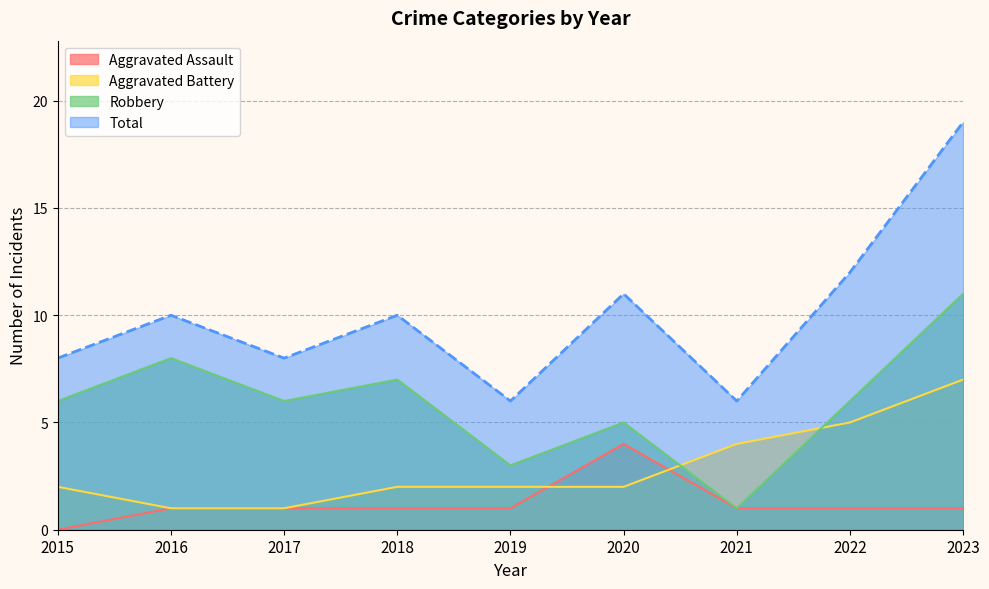

True or false: Aggravated Assault and Total intersect in this chart.

False